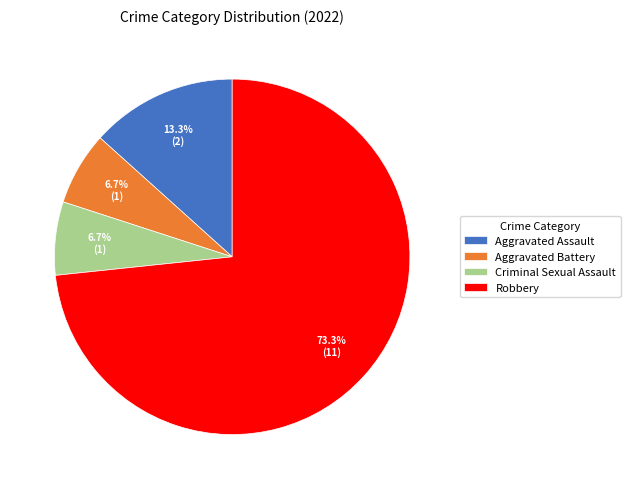

Does Robbery represent more than half of the total?

Yes